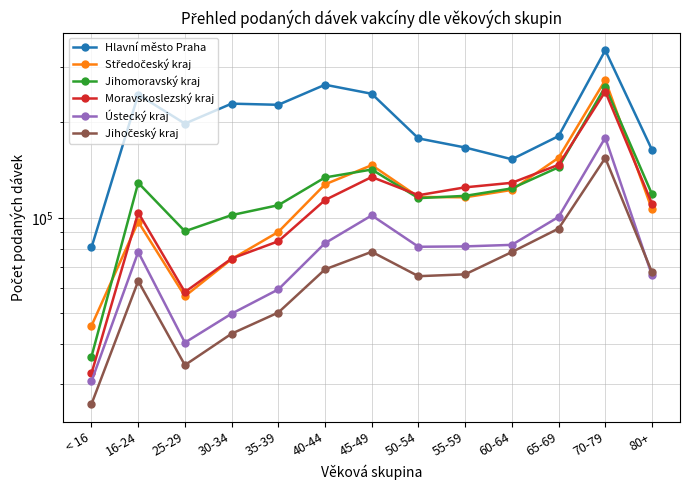

What position from the left is 65-69?

11